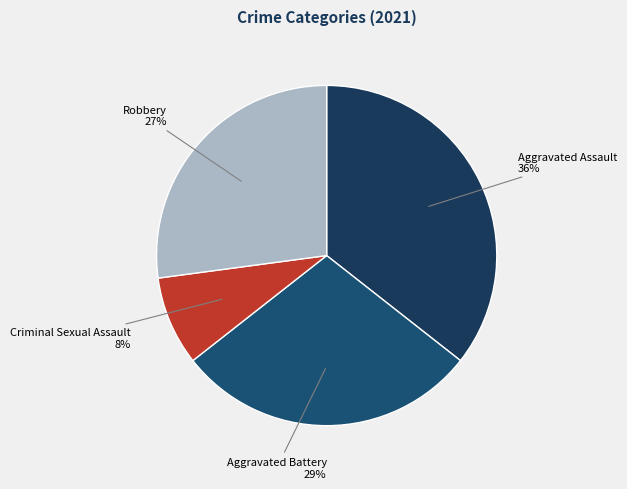

To the nearest percent, what is the average slice percentage?

25%